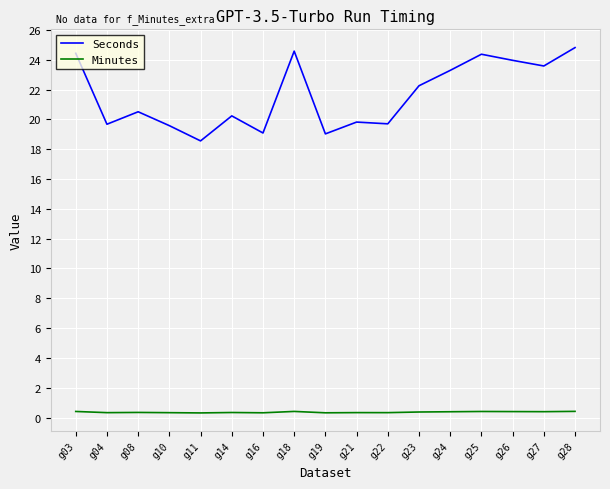

At g04, list the series in order from largest to smallest.

Seconds, Minutes